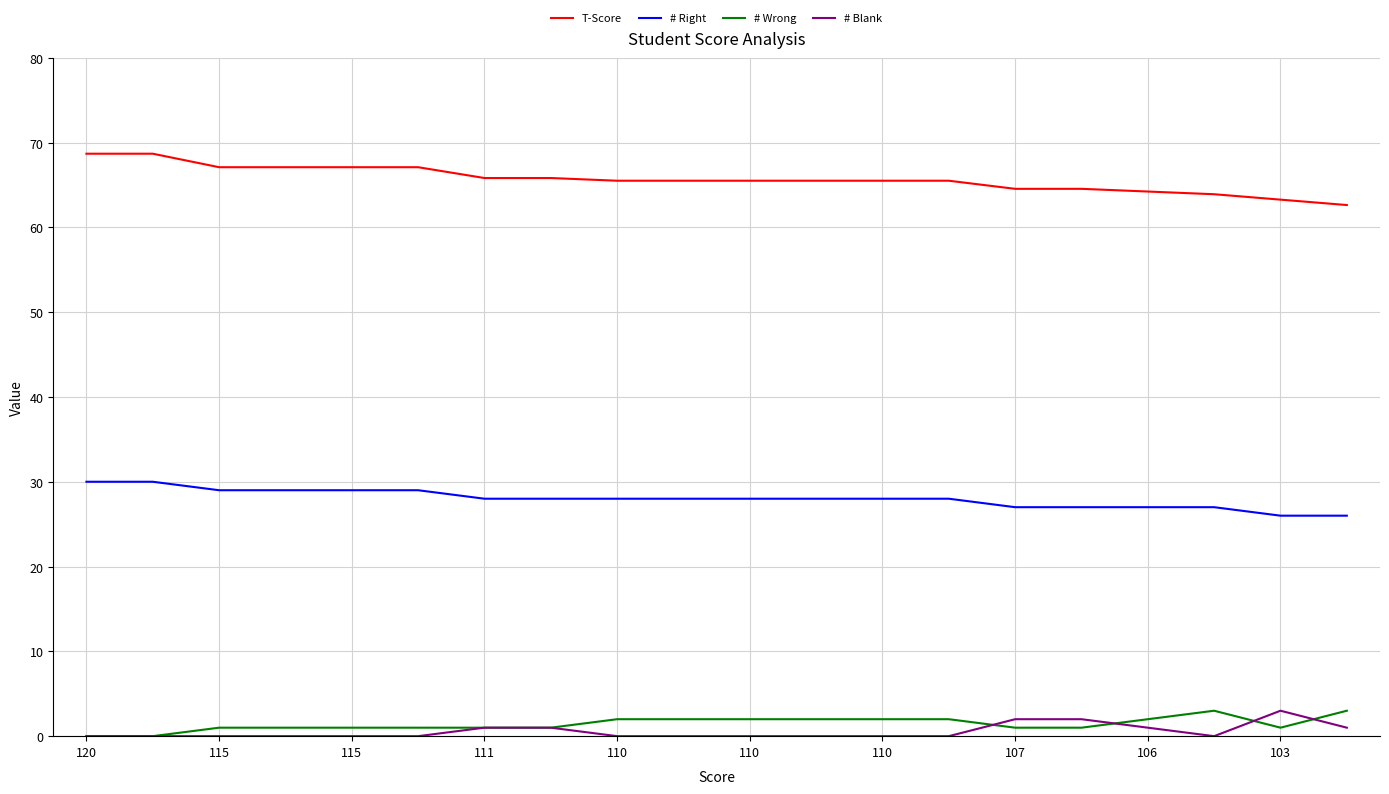

Which series has the largest total across all categories?

T-Score